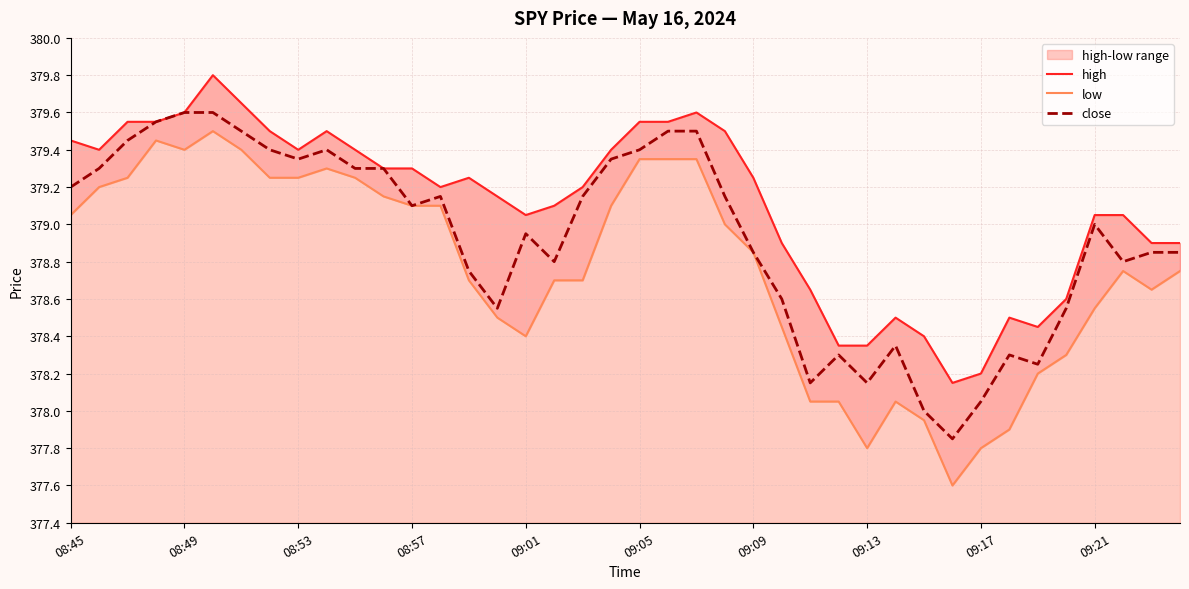

The value of close at 09:01 is 498.7. True or false?

False